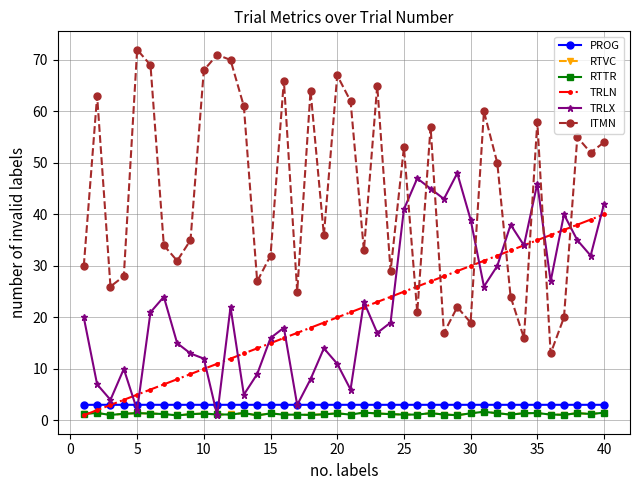

Which series has the largest range (max minus min)?

ITMN